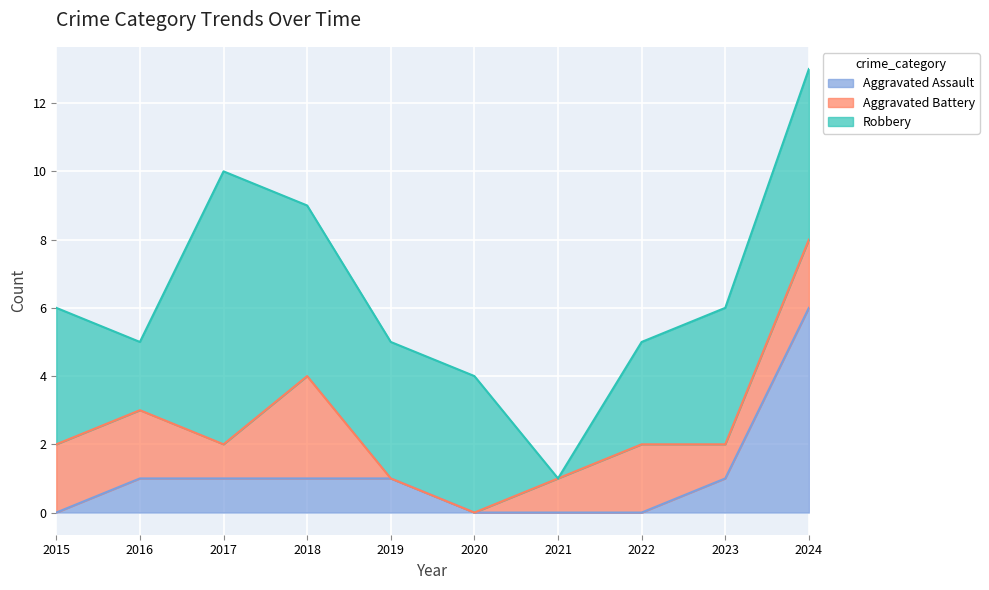

Where is the first local minimum for Aggravated Battery?

2017